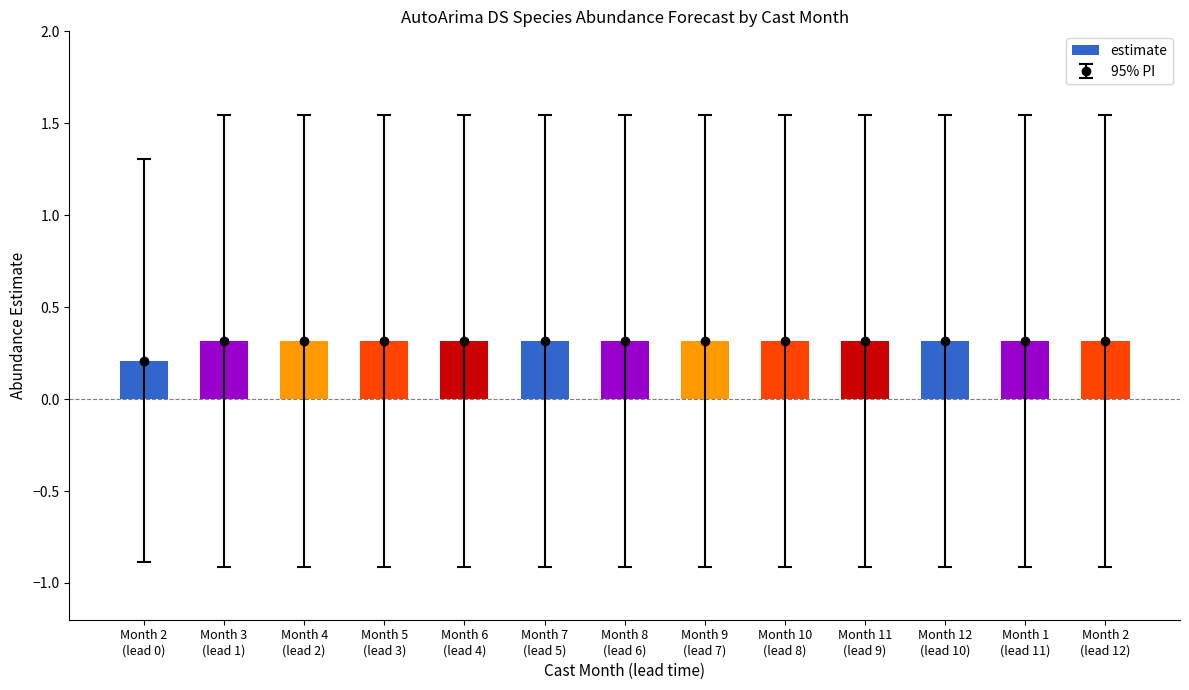

Count the number of categories in the chart.

13